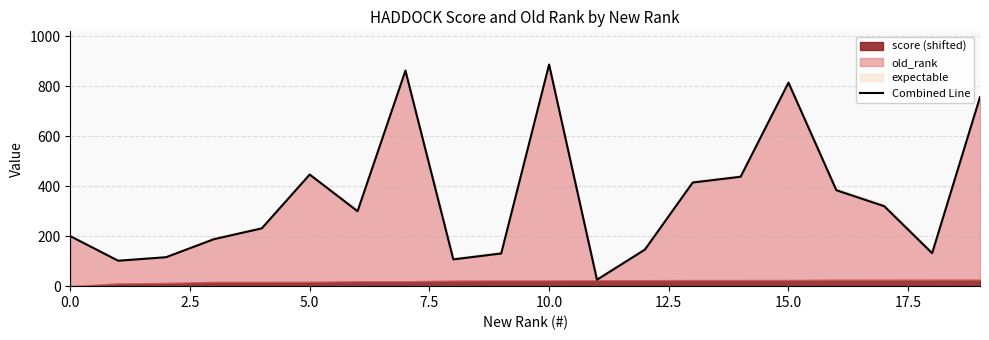

How many lines are shown in the chart?

1